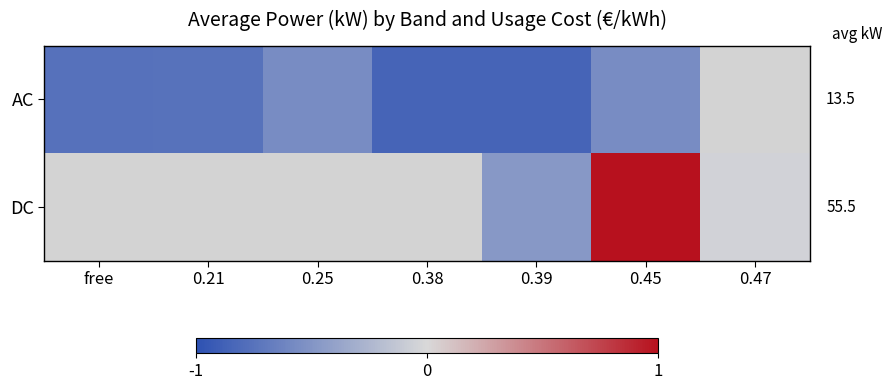

Which category has the highest value across all series?

0.45